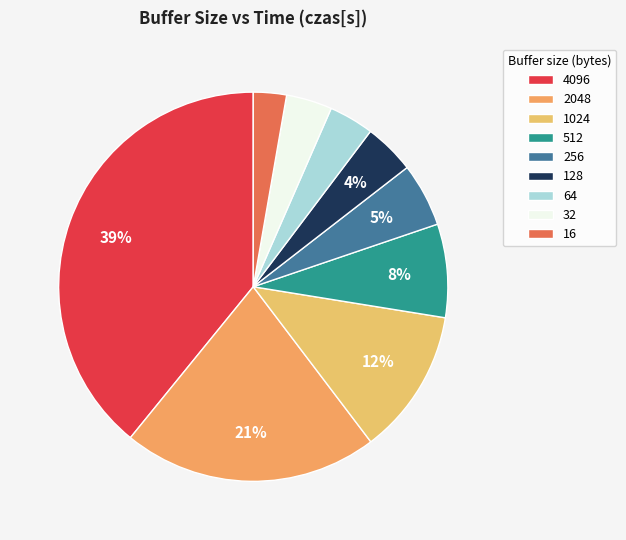

To the nearest percent, what is the difference between the 256 and 1024 slice percentages?

7%